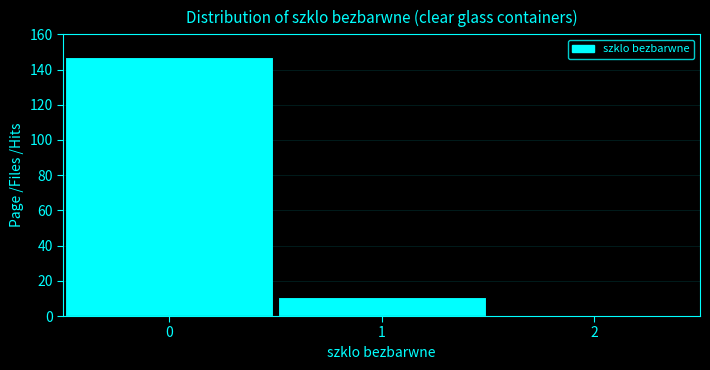

Over which range of the x-axis is the bar tallest?

-0.5 to 0.5